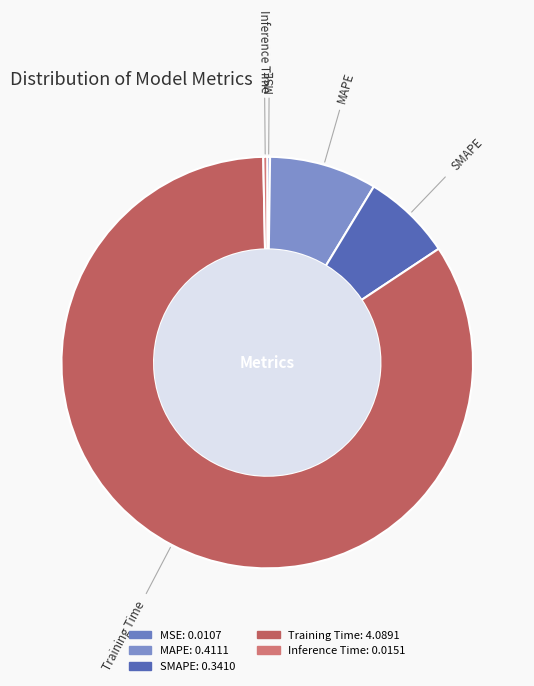

The SMAPE slice represents 7% of the pie. True or false?

True